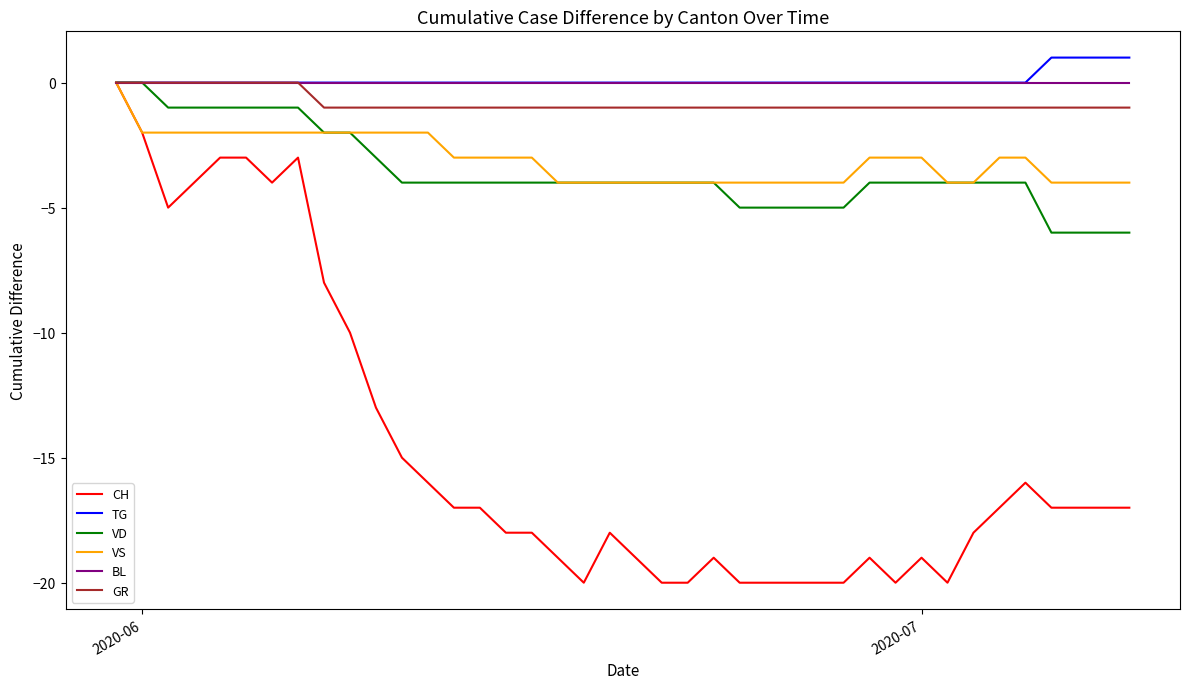

Which series has the widest spread of values?

CH